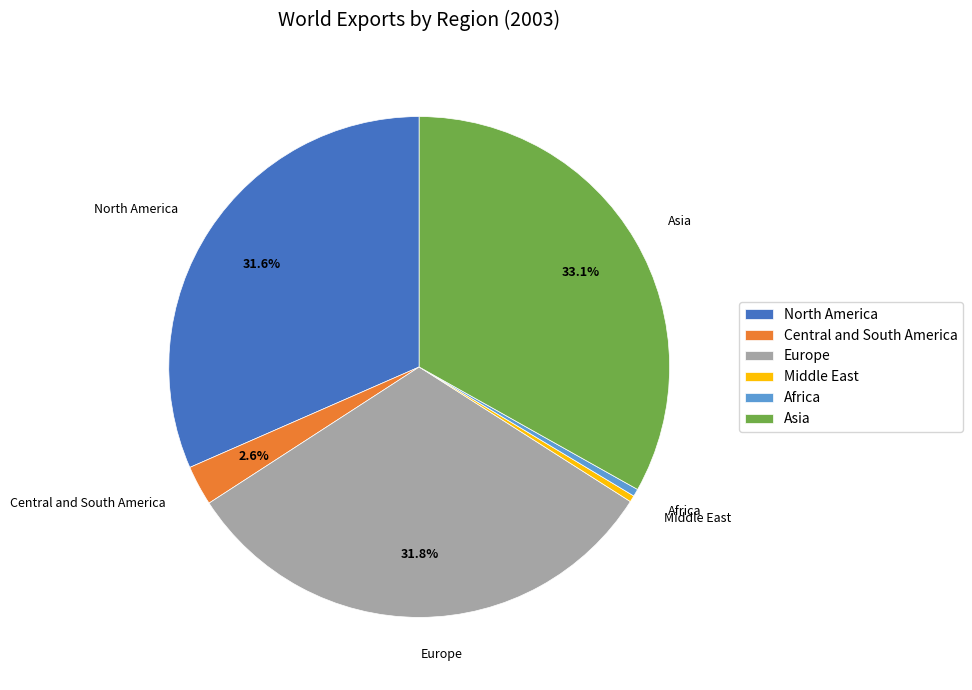

Combined, what portion of the pie is Asia and North America?

64.7%